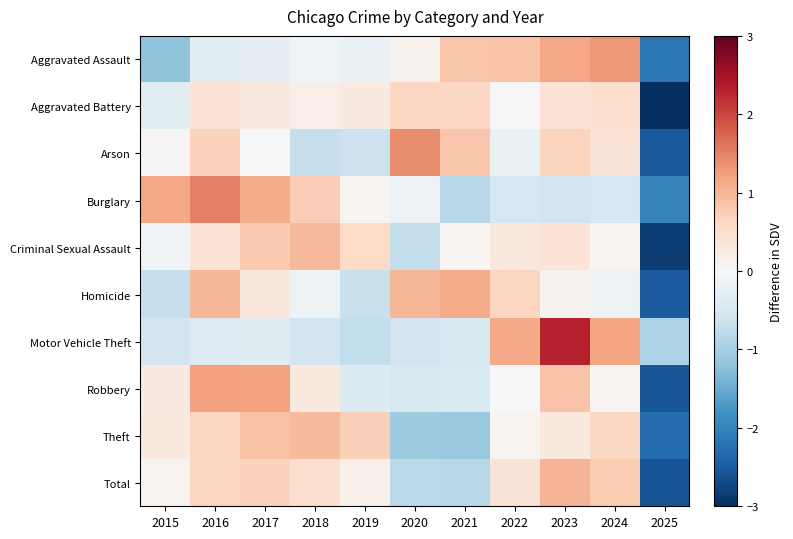

Reading left to right, transcribe all the data shown in this chart.

Aggravated Assault: 2015=-1.2	2016=-0.3	2017=-0.2	2018=-0.1	2019=-0.2	2020=0.1	2021=0.8	2022=0.9	2023=1.2	2024=1.3	2025=-2.2
Aggravated Battery: 2015=-0.3	2016=0.4	2017=0.3	2018=0.2	2019=0.3	2020=0.6	2021=0.6	2022=0.0	2023=0.4	2024=0.5	2025=-3.0
Arson: 2015=0.0	2016=0.7	2017=0.0	2018=-0.7	2019=-0.7	2020=1.4	2021=0.8	2022=-0.2	2023=0.7	2024=0.4	2025=-2.5
Burglary: 2015=1.2	2016=1.5	2017=1.1	2018=0.7	2019=0.1	2020=-0.2	2021=-0.8	2022=-0.5	2023=-0.6	2024=-0.5	2025=-2.0
Criminal Sexual Assault: 2015=-0.1	2016=0.4	2017=0.8	2018=1.0	2019=0.6	2020=-0.7	2021=0.1	2022=0.3	2023=0.4	2024=0.1	2025=-2.8
Homicide: 2015=-0.7	2016=1.0	2017=0.3	2018=-0.2	2019=-0.7	2020=1.0	2021=1.1	2022=0.7	2023=0.1	2024=-0.2	2025=-2.5
Motor Vehicle Theft: 2015=-0.6	2016=-0.4	2017=-0.4	2018=-0.6	2019=-0.7	2020=-0.6	2021=-0.5	2022=1.1	2023=2.3	2024=1.2	2025=-0.9
Robbery: 2015=0.3	2016=1.2	2017=1.2	2018=0.3	2019=-0.4	2020=-0.5	2021=-0.4	2022=-0.0	2023=0.9	2024=0.1	2025=-2.6
Theft: 2015=0.3	2016=0.7	2017=0.9	2018=1.0	2019=0.7	2020=-1.1	2021=-1.1	2022=0.1	2023=0.3	2024=0.6	2025=-2.3
Total: 2015=0.1	2016=0.6	2017=0.7	2018=0.5	2019=0.1	2020=-0.8	2021=-0.8	2022=0.4	2023=1.0	2024=0.8	2025=-2.6